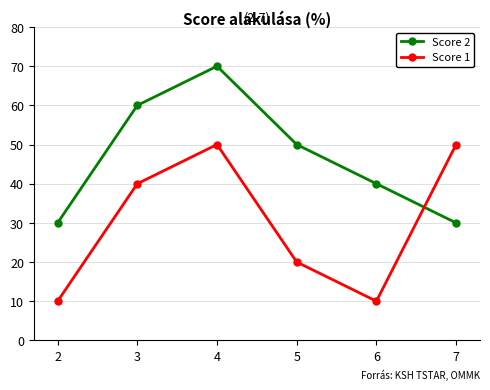

Where is the first local minimum for Score 1?

6